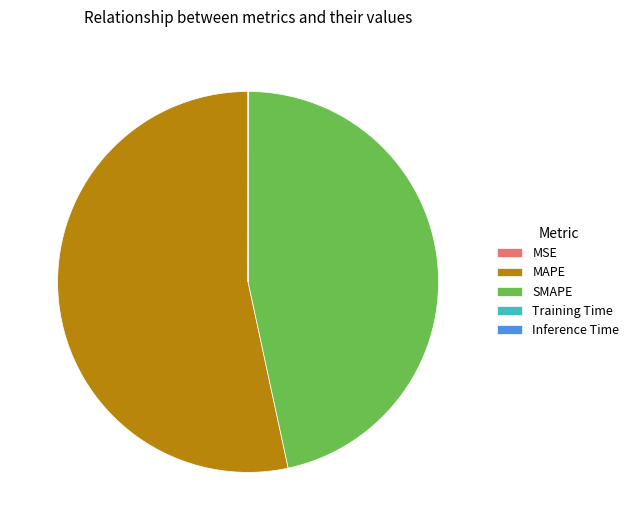

What is the largest slice in the pie chart?

MAPE